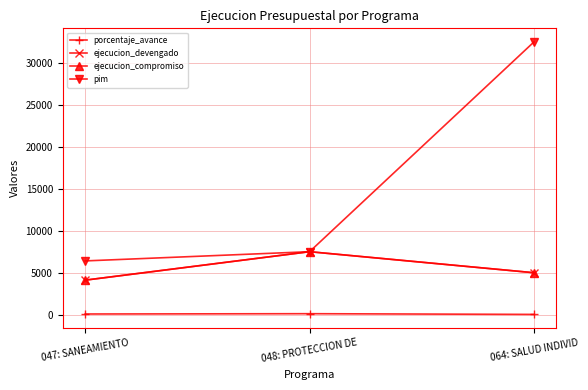

What is the difference between the highest and lowest values at 048: PROTECCION DE?

7400.0